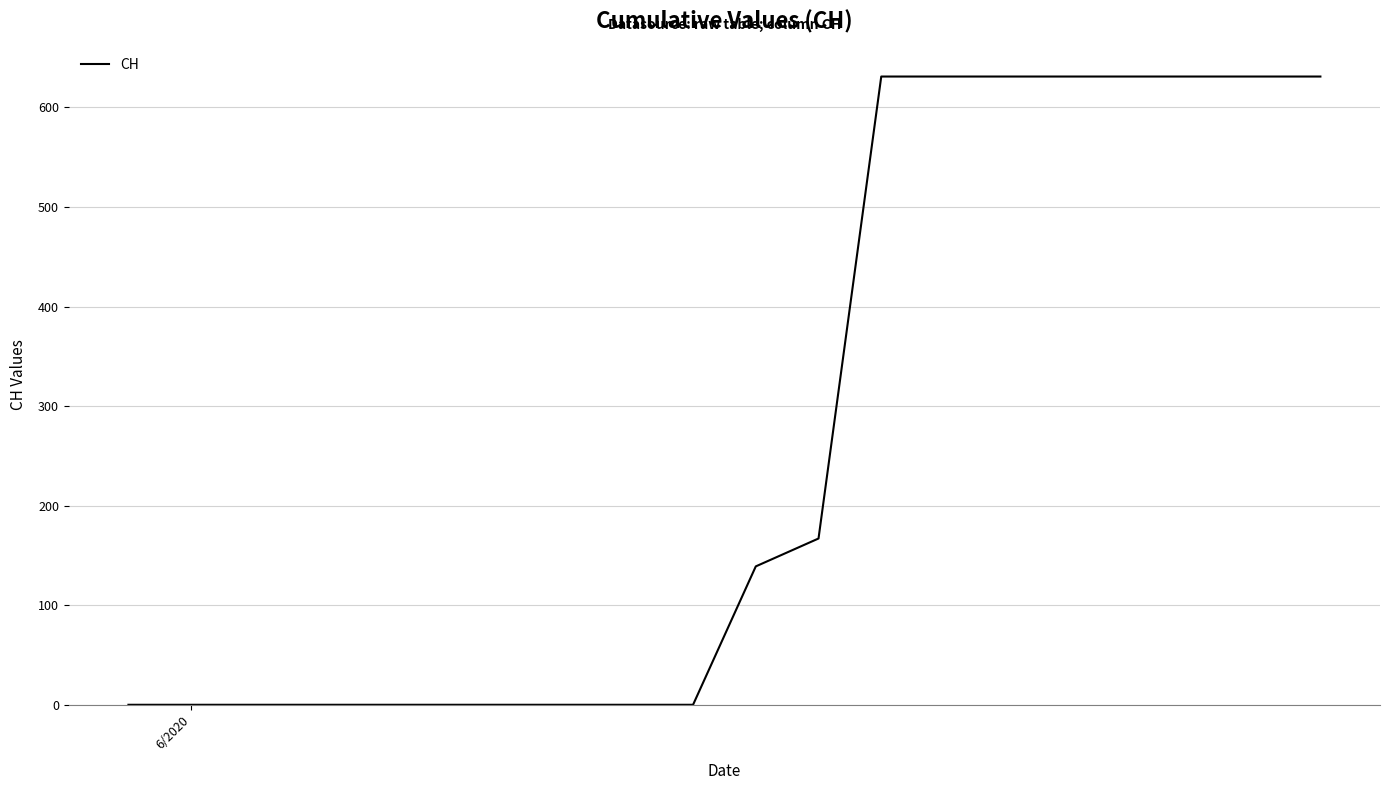

What is the sum of all values?

5354